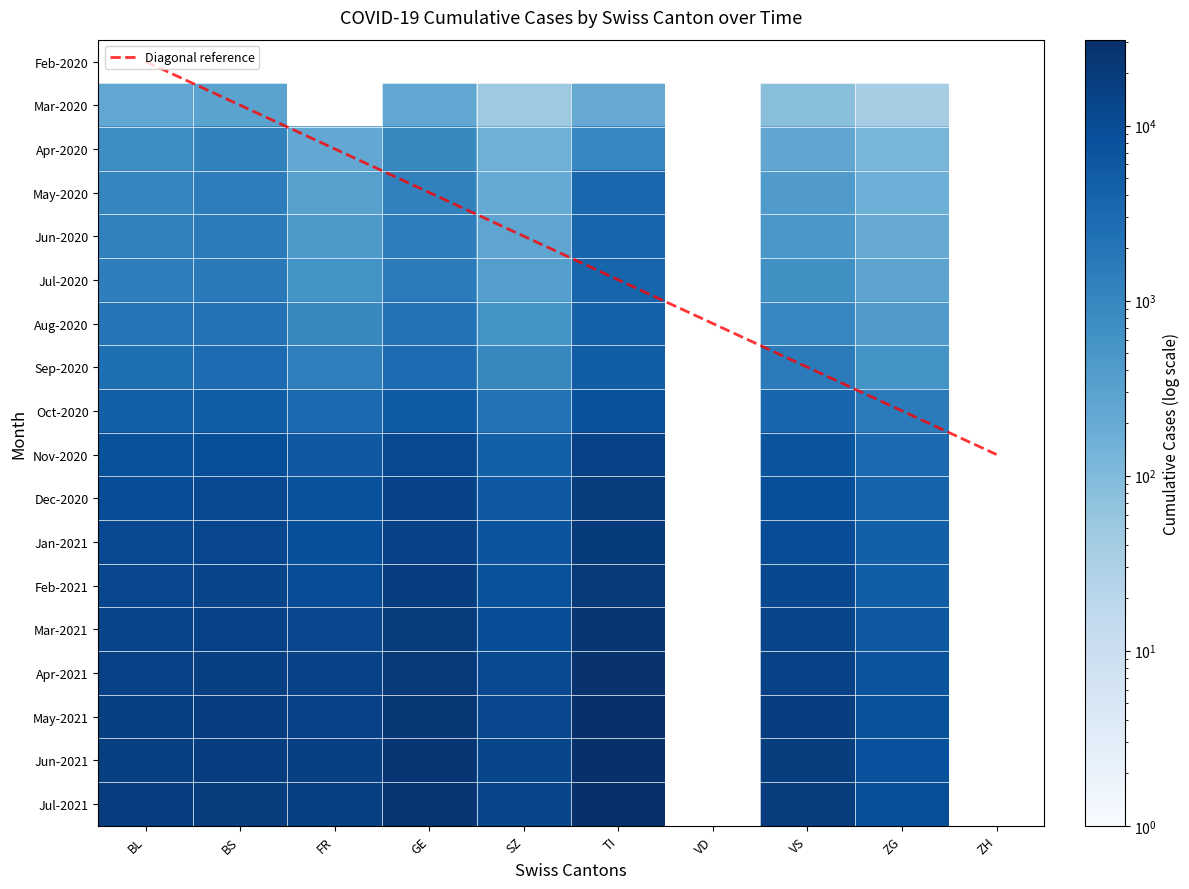

The Sep-2020 series shows 1785.1 at GE. True or false?

False